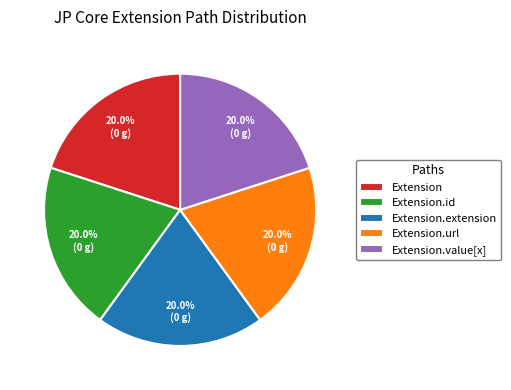

Combined, what portion of the pie is Extension.id and Extension?

40.0%